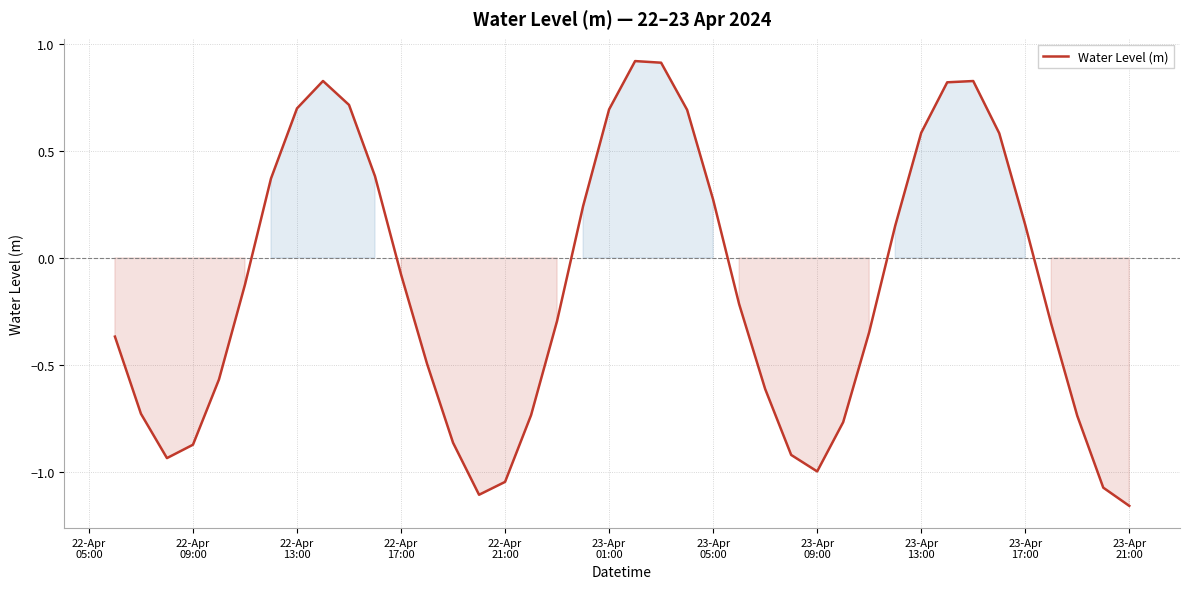

What is the greatest value displayed?

0.9